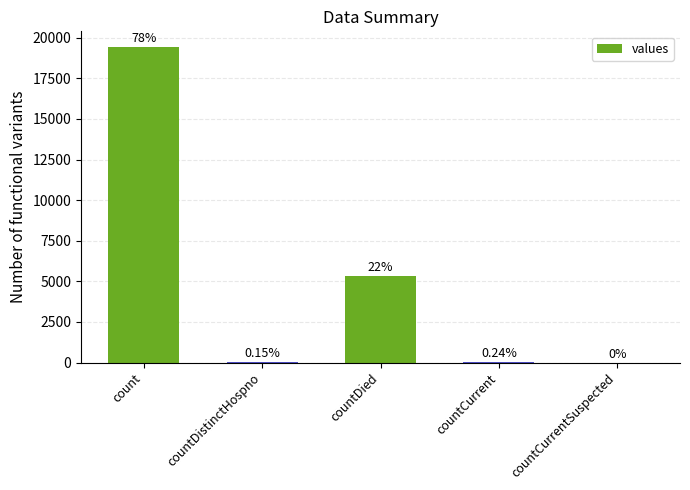

Which has a higher value, countCurrentSuspected or countDistinctHospno?

countDistinctHospno